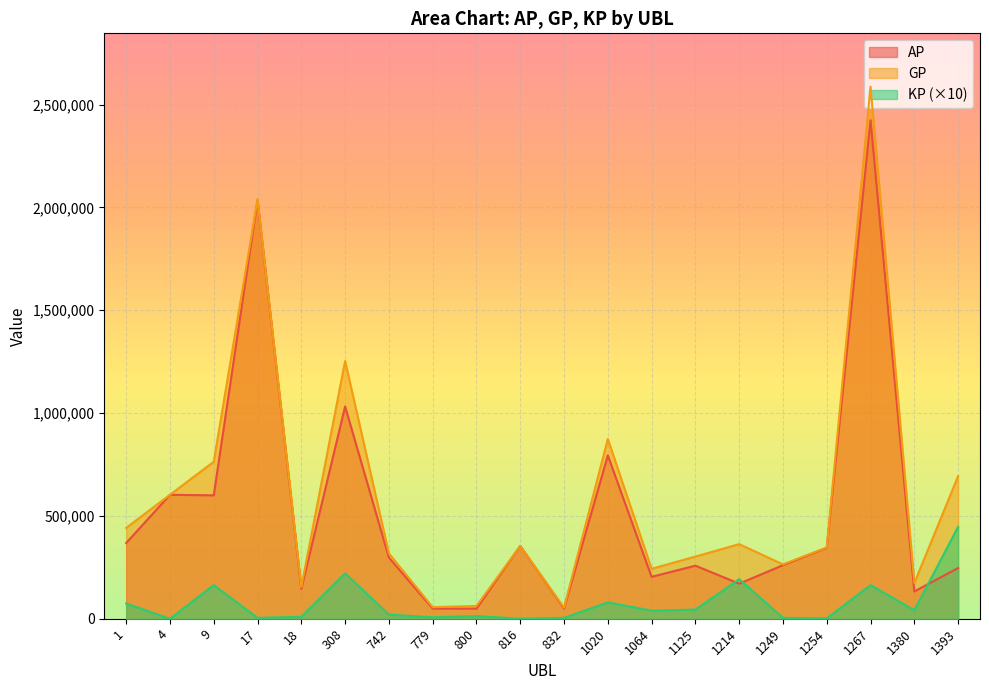

Which label corresponds to the smallest value in the chart?

4